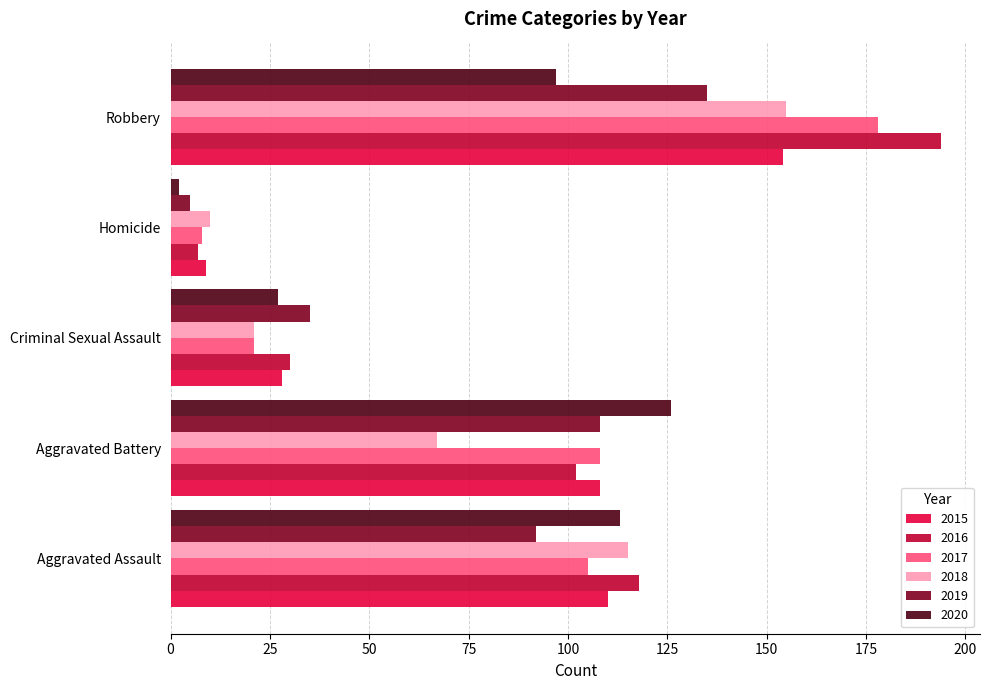

What is the spread (max minus min) of values at Robbery?

97